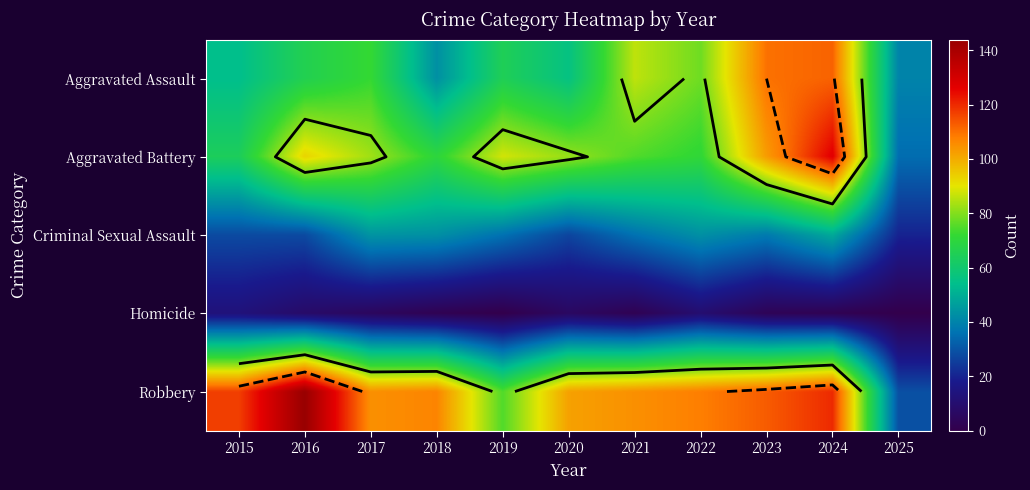

Where is Aggravated Assault nearest to the value 76?

2022